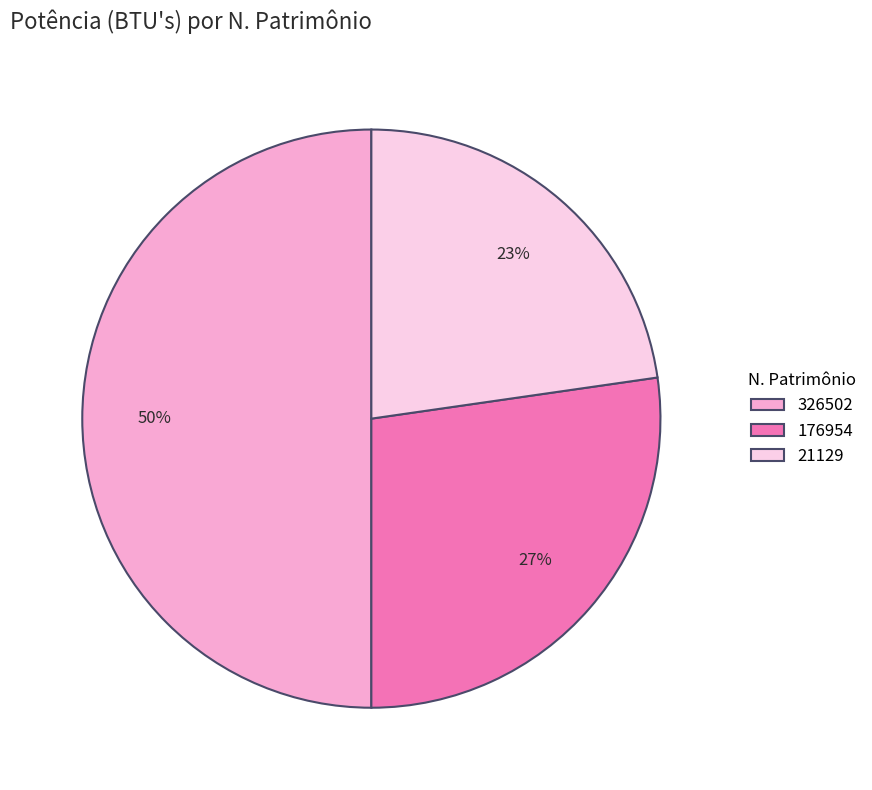

Which category has the smallest portion of the pie?

21129